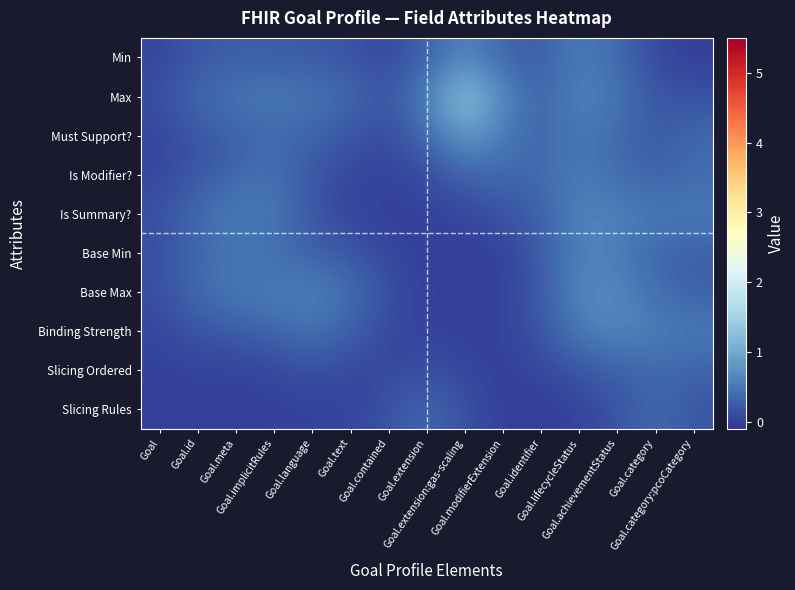

Reading right to left, extract all data points from this chart.

Min: Goal.category:pcoCategory=-0.0	Goal.category=0.1	Goal.achievementStatus=0.4	Goal.lifecycleStatus=0.6	Goal.identifier=0.3	Goal.modifierExtension=0.3	Goal.extension:gas-scaling=0.6	Goal.extension=0.3	Goal.contained=0.1	Goal.text=0.2	Goal.language=0.2	Goal.implicitRules=0.3	Goal.meta=0.3	Goal.id=0.2	Goal=0.1
Max: Goal.category:pcoCategory=0.2	Goal.category=0.2	Goal.achievementStatus=0.5	Goal.lifecycleStatus=0.6	Goal.identifier=0.3	Goal.modifierExtension=0.7	Goal.extension:gas-scaling=1.4	Goal.extension=0.6	Goal.contained=0.2	Goal.text=0.4	Goal.language=0.5	Goal.implicitRules=0.5	Goal.meta=0.5	Goal.id=0.4	Goal=0.1
Must Support?: Goal.category:pcoCategory=0.4	Goal.category=0.2	Goal.achievementStatus=0.4	Goal.lifecycleStatus=0.5	Goal.identifier=0.3	Goal.modifierExtension=0.5	Goal.extension:gas-scaling=0.9	Goal.extension=0.4	Goal.contained=0.1	Goal.text=0.2	Goal.language=0.3	Goal.implicitRules=0.4	Goal.meta=0.3	Goal.id=0.2	Goal=0.1
Is Modifier?: Goal.category:pcoCategory=0.4	Goal.category=0.3	Goal.achievementStatus=0.4	Goal.lifecycleStatus=0.6	Goal.identifier=0.4	Goal.modifierExtension=0.4	Goal.extension:gas-scaling=0.3	Goal.extension=0.1	Goal.contained=0.0	Goal.text=0.0	Goal.language=0.2	Goal.implicitRules=0.4	Goal.meta=0.3	Goal.id=0.2	Goal=0.1
Is Summary?: Goal.category:pcoCategory=0.5	Goal.category=0.5	Goal.achievementStatus=0.6	Goal.lifecycleStatus=0.6	Goal.identifier=0.3	Goal.modifierExtension=0.2	Goal.extension:gas-scaling=0.1	Goal.extension=0.0	Goal.contained=0.0	Goal.text=0.0	Goal.language=0.2	Goal.implicitRules=0.5	Goal.meta=0.5	Goal.id=0.4	Goal=0.1
Base Min: Goal.category:pcoCategory=0.3	Goal.category=0.3	Goal.achievementStatus=0.5	Goal.lifecycleStatus=0.6	Goal.identifier=0.2	Goal.modifierExtension=0.0	Goal.extension:gas-scaling=-0.0	Goal.extension=-0.0	Goal.contained=0.1	Goal.text=0.2	Goal.language=0.3	Goal.implicitRules=0.4	Goal.meta=0.4	Goal.id=0.3	Goal=0.1
Base Max: Goal.category:pcoCategory=0.3	Goal.category=0.4	Goal.achievementStatus=0.7	Goal.lifecycleStatus=0.7	Goal.identifier=0.2	Goal.modifierExtension=0.0	Goal.extension:gas-scaling=-0.0	Goal.extension=0.0	Goal.contained=0.1	Goal.text=0.4	Goal.language=0.6	Goal.implicitRules=0.6	Goal.meta=0.5	Goal.id=0.4	Goal=0.1
Binding Strength: Goal.category:pcoCategory=0.5	Goal.category=0.6	Goal.achievementStatus=0.7	Goal.lifecycleStatus=0.6	Goal.identifier=0.2	Goal.modifierExtension=0.0	Goal.extension:gas-scaling=0.0	Goal.extension=0.0	Goal.contained=0.1	Goal.text=0.3	Goal.language=0.5	Goal.implicitRules=0.3	Goal.meta=0.2	Goal.id=0.2	Goal=0.1
Slicing Ordered: Goal.category:pcoCategory=0.3	Goal.category=0.4	Goal.achievementStatus=0.3	Goal.lifecycleStatus=0.2	Goal.identifier=0.1	Goal.modifierExtension=0.0	Goal.extension:gas-scaling=0.1	Goal.extension=0.1	Goal.contained=0.1	Goal.text=0.1	Goal.language=0.1	Goal.implicitRules=0.1	Goal.meta=0.0	Goal.id=0.0	Goal=0.0
Slicing Rules: Goal.category:pcoCategory=0.2	Goal.category=0.4	Goal.achievementStatus=0.2	Goal.lifecycleStatus=0.0	Goal.identifier=-0.0	Goal.modifierExtension=-0.0	Goal.extension:gas-scaling=0.2	Goal.extension=0.4	Goal.contained=0.2	Goal.text=0.0	Goal.language=0.0	Goal.implicitRules=0.0	Goal.meta=0.0	Goal.id=0.0	Goal=-0.0